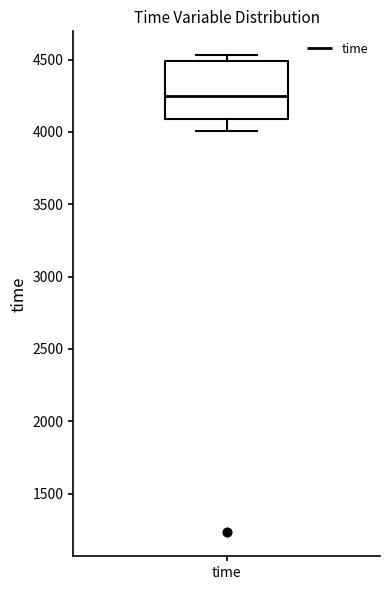

Read this box plot against the y-axis: the position of the median line, the range covered by the box, and the ends of both whiskers. The values are not printed on the chart, so give them approximately, as read against the axis.

median 4250, box 4100 to 4500, whiskers 4000 to 4550